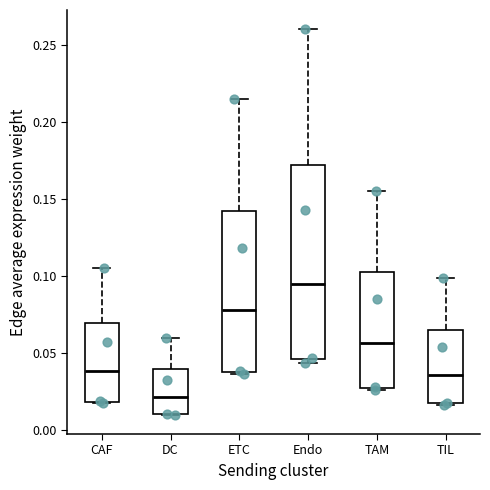

Where does the median line of the box for TIL sit on the y-axis? The values are not printed on the chart, so give them approximately, as read against the axis.

0.035